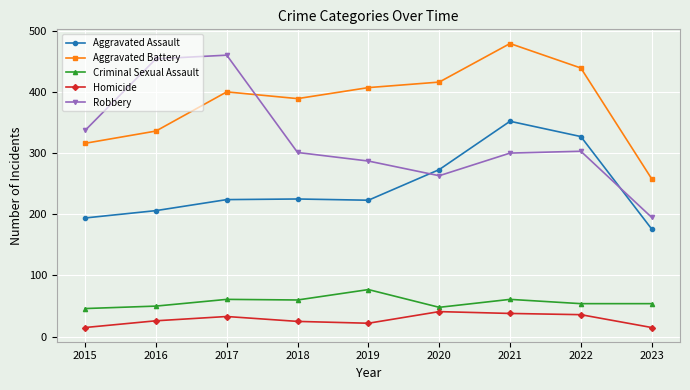

True or false: Homicide and Robbery cross at least once.

False